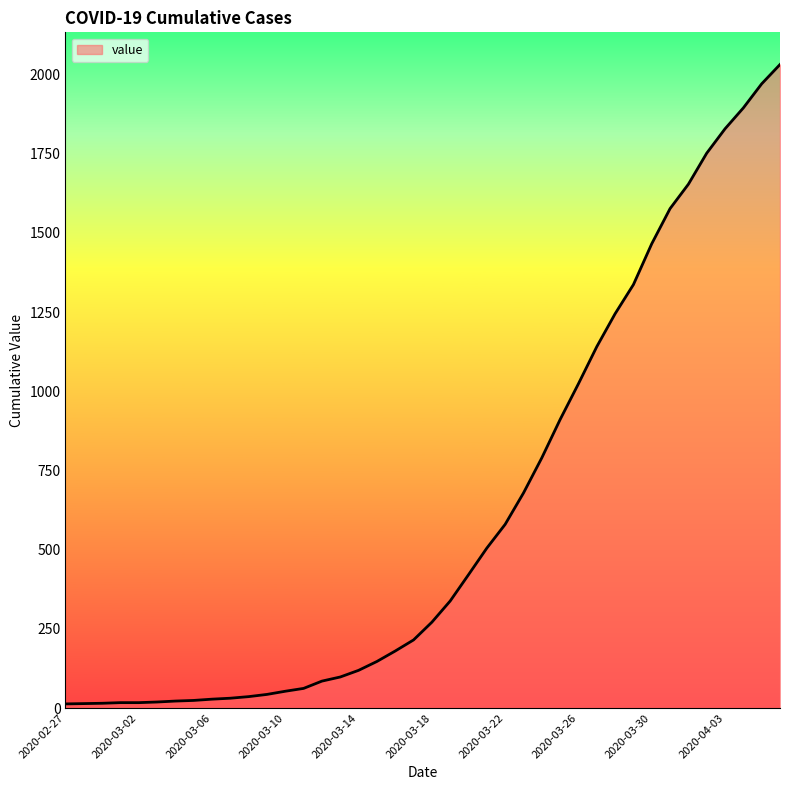

What is the difference between the maximum and minimum values?

2019